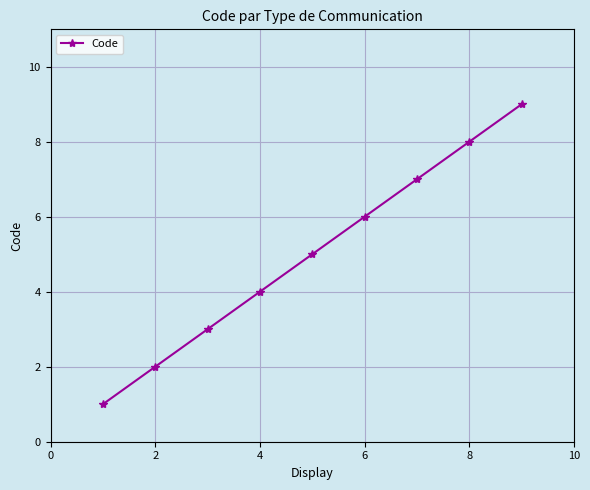

True or false: there are more than 0 points higher than both neighbors.

False